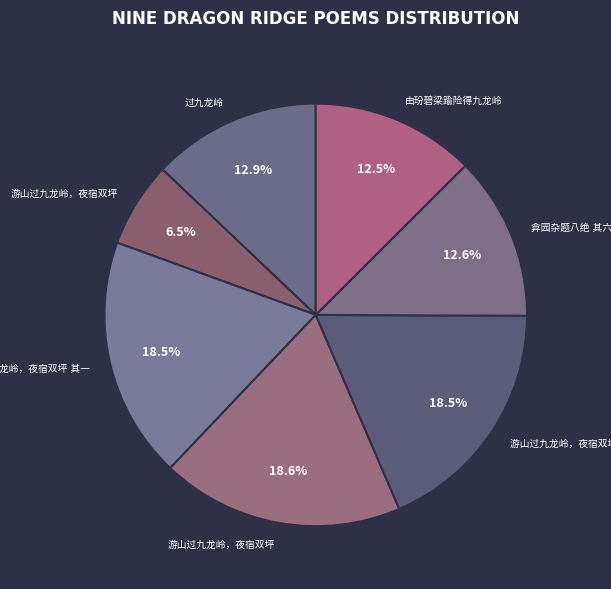

How many slices are in this pie chart?

7